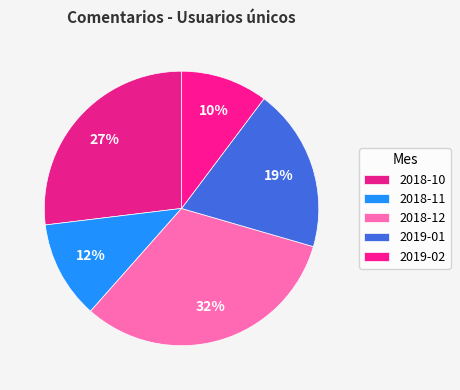

What percentage is the 2018-10 slice, to the nearest percent?

27%